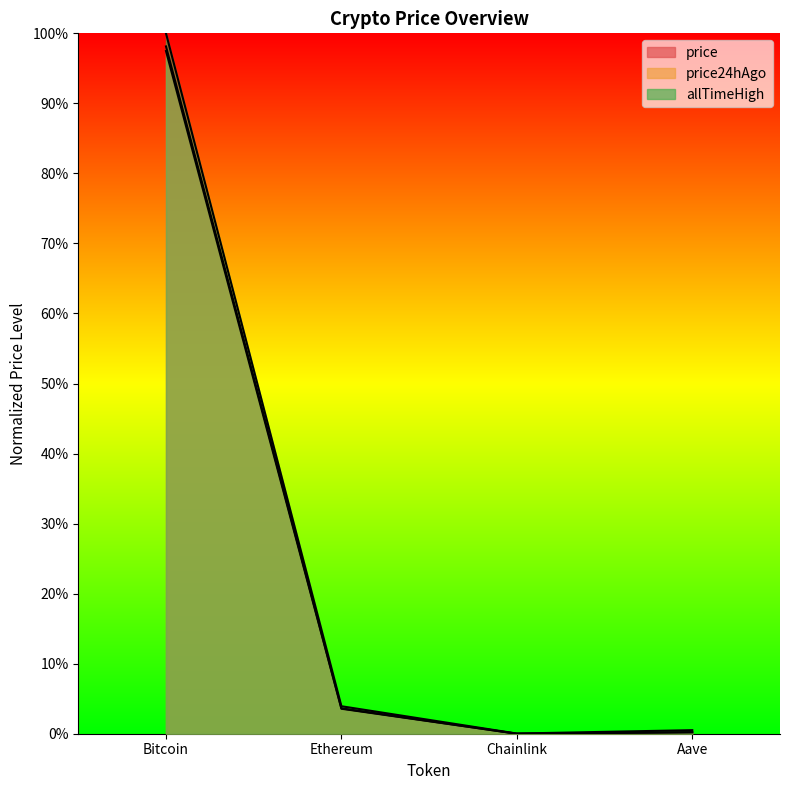

Rank the categories by price24hAgo value from lowest to highest.

Chainlink, Aave, Ethereum, Bitcoin